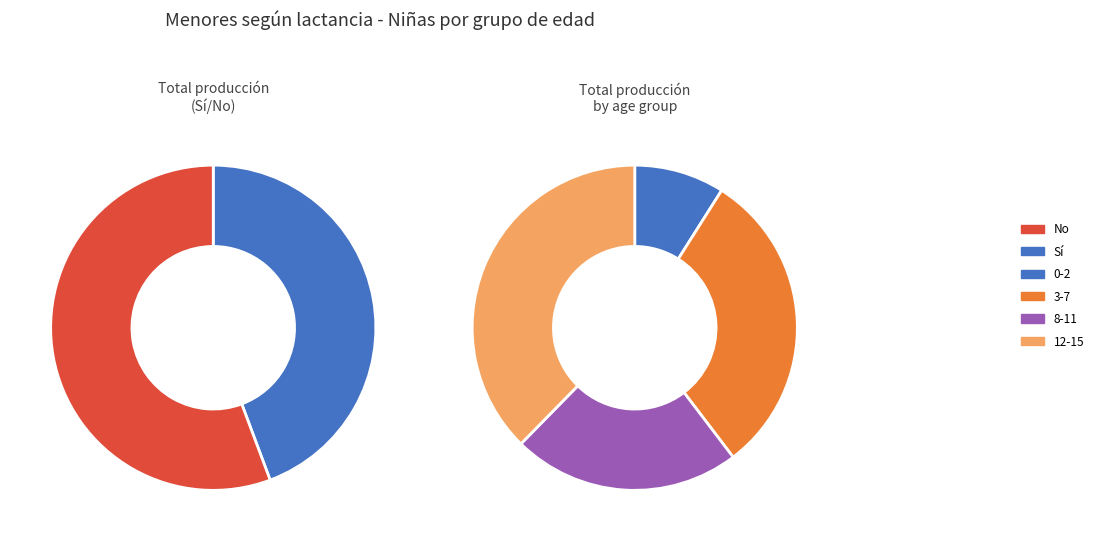

Rank the series by their average value, from highest to lowest.

No, Sí